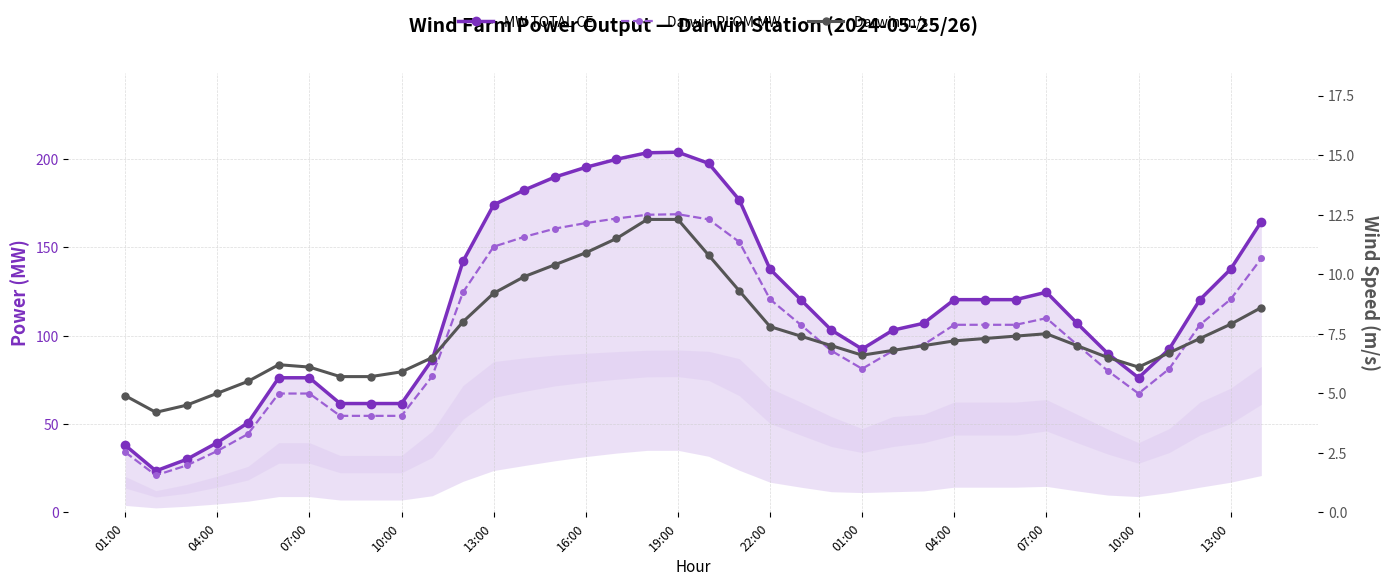

True or false: MW TOTAL CE and Darwin m/s intersect in this chart.

False